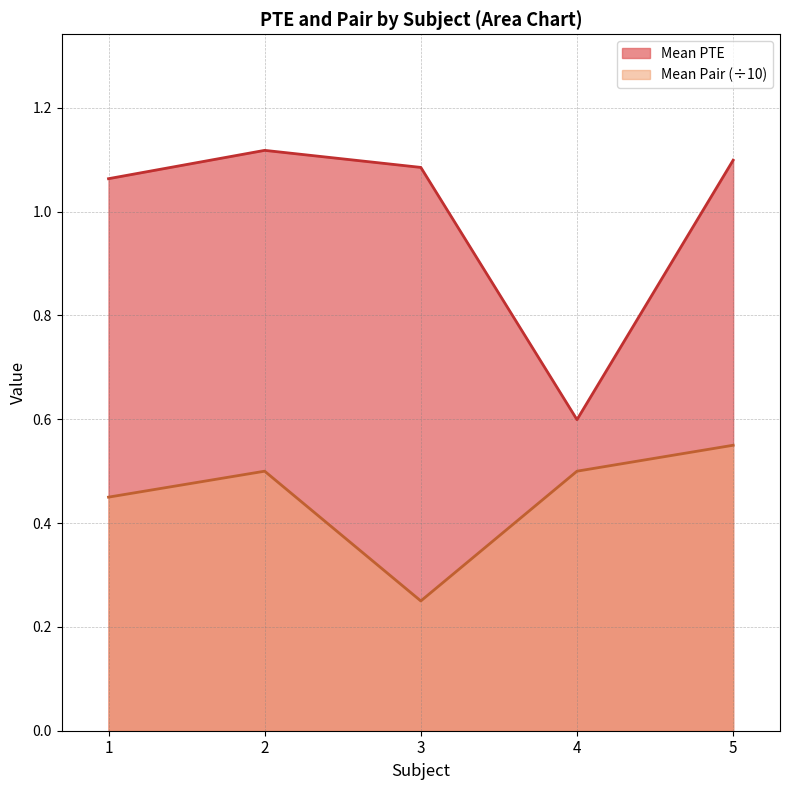

The Mean Pair series shows 0.5 at 1. True or false?

True